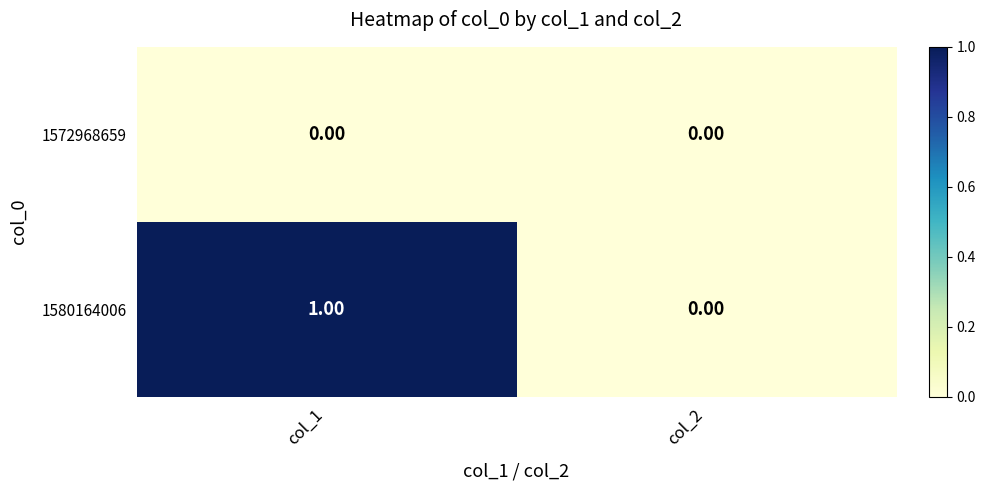

Which series has the largest range (max minus min)?

1580164006